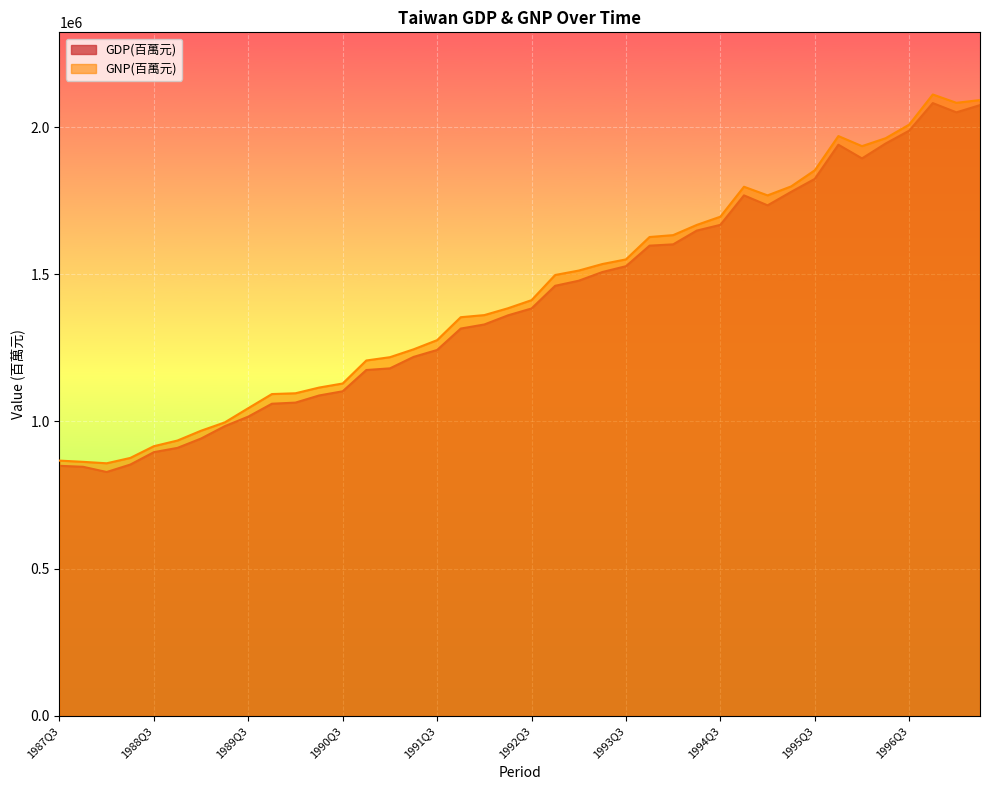

How many interior local peaks does the GDP(百萬元) series have?

3